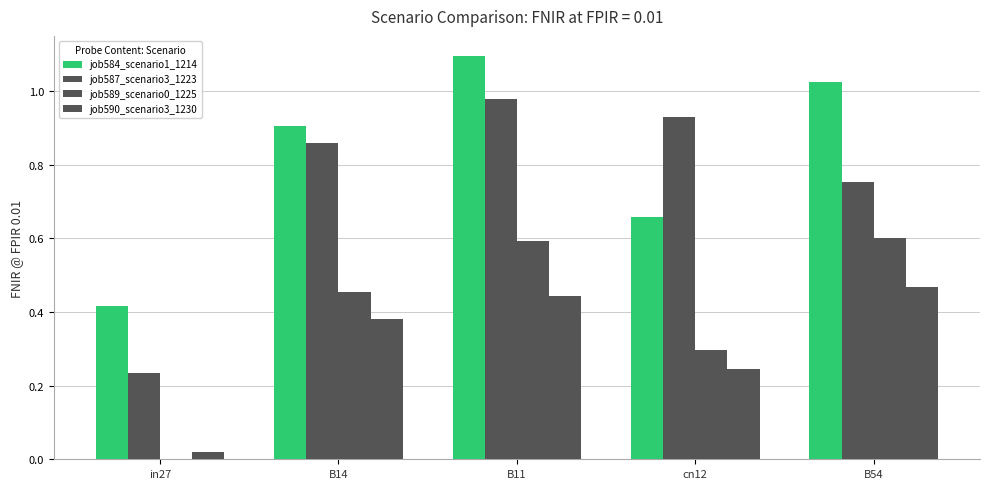

How many categories are shown in the chart?

5